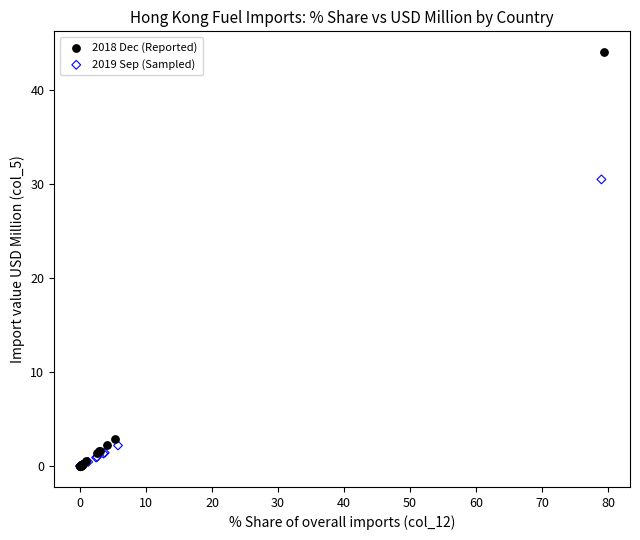

Which series has the widest spread of Y values?

2018 Dec (Reported)